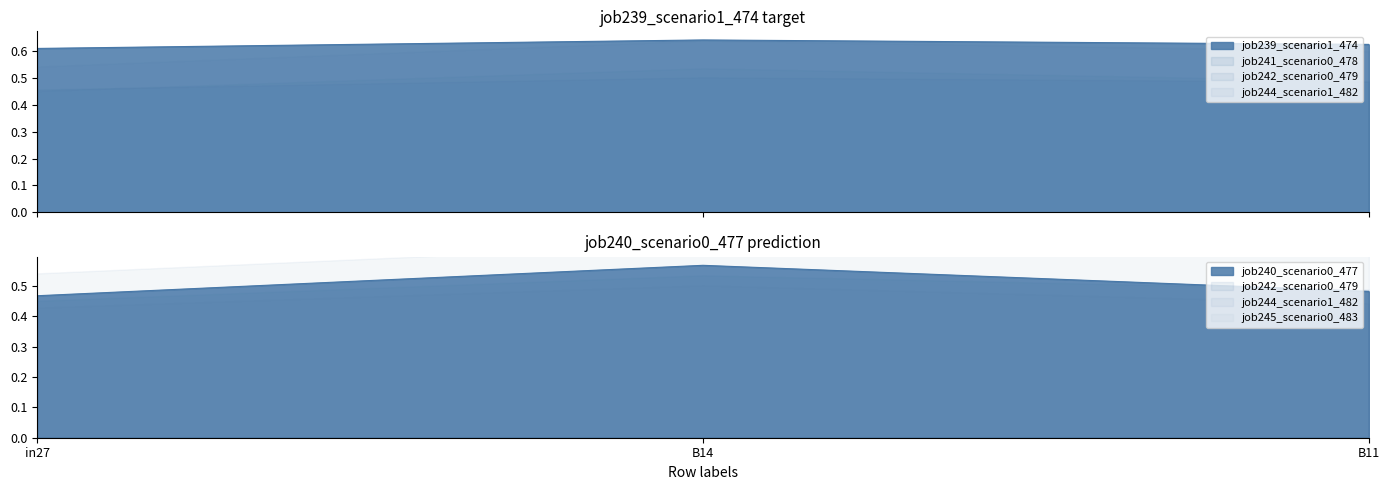

At which category is the sum across all series the highest?

B14